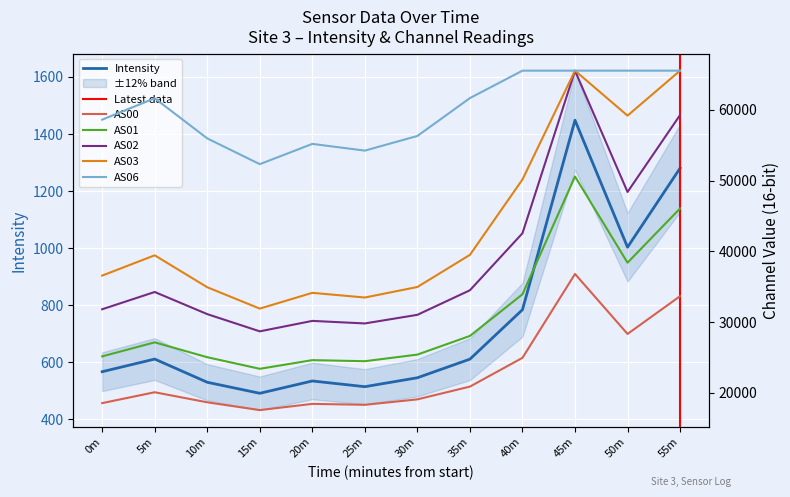

What is the value of the AS03 point at the 10th from the left?

65535.0